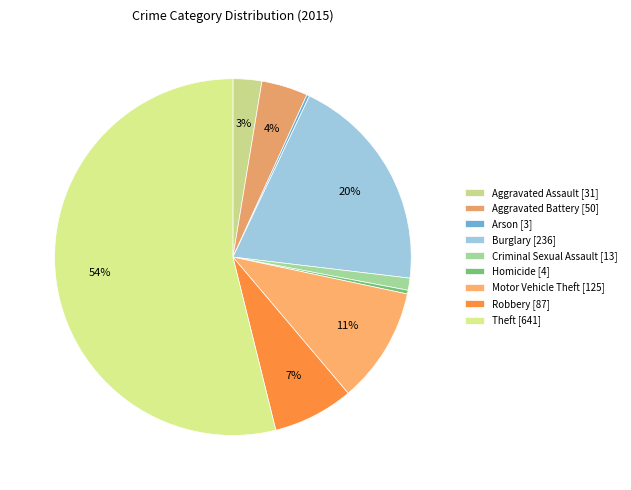

Between Homicide and Robbery, which is larger?

Robbery